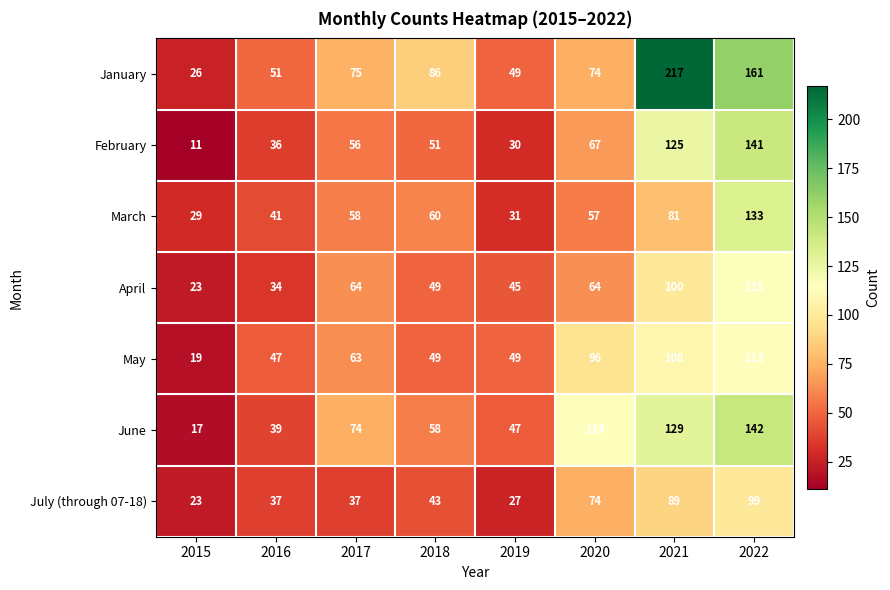

The March series shows 33 at 2018. True or false?

False